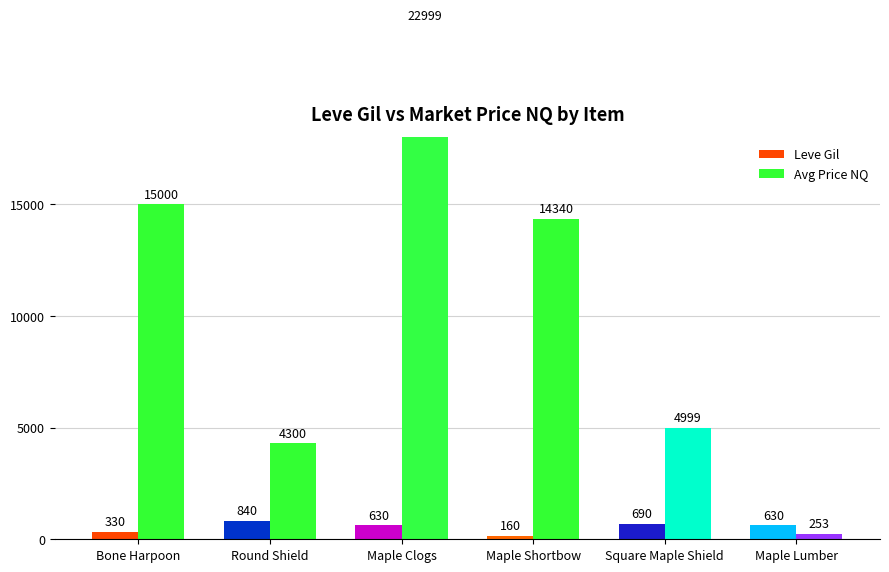

True or false: Leve Gil has a value of 160.0 at Maple Shortbow.

True